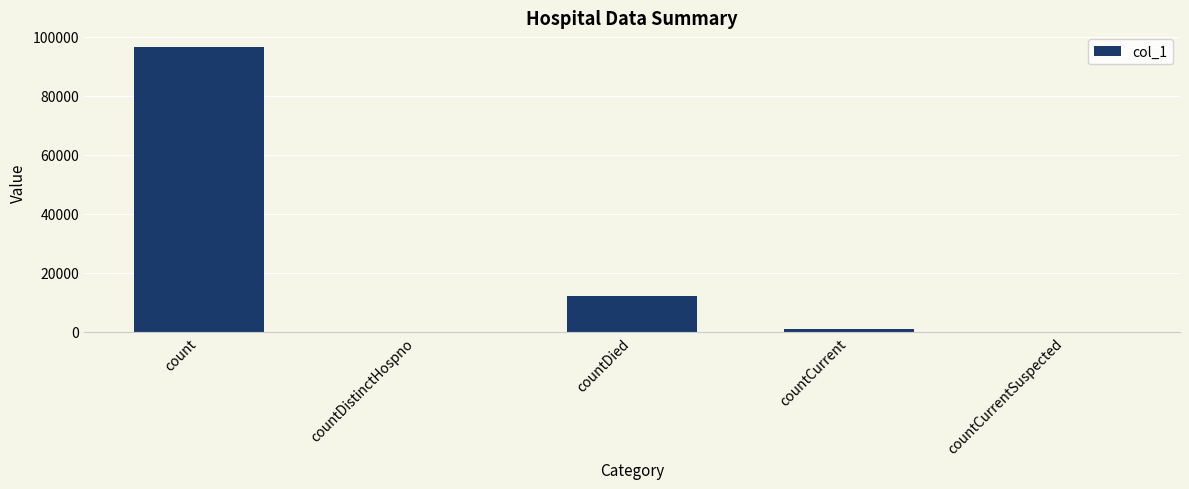

What is the sum of all values?

109525